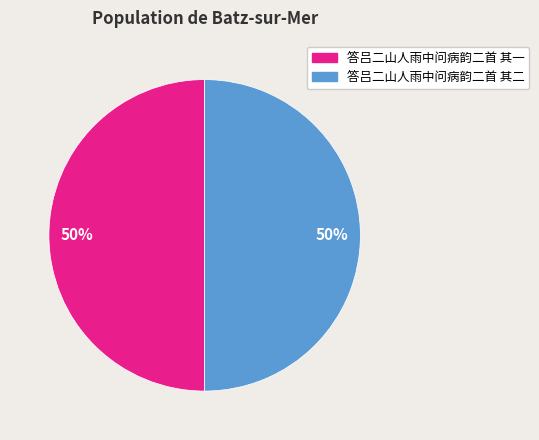

Combined, do 答吕二山人雨中问病韵二首 其二 and 答吕二山人雨中问病韵二首 其一 account for over 50%?

Yes